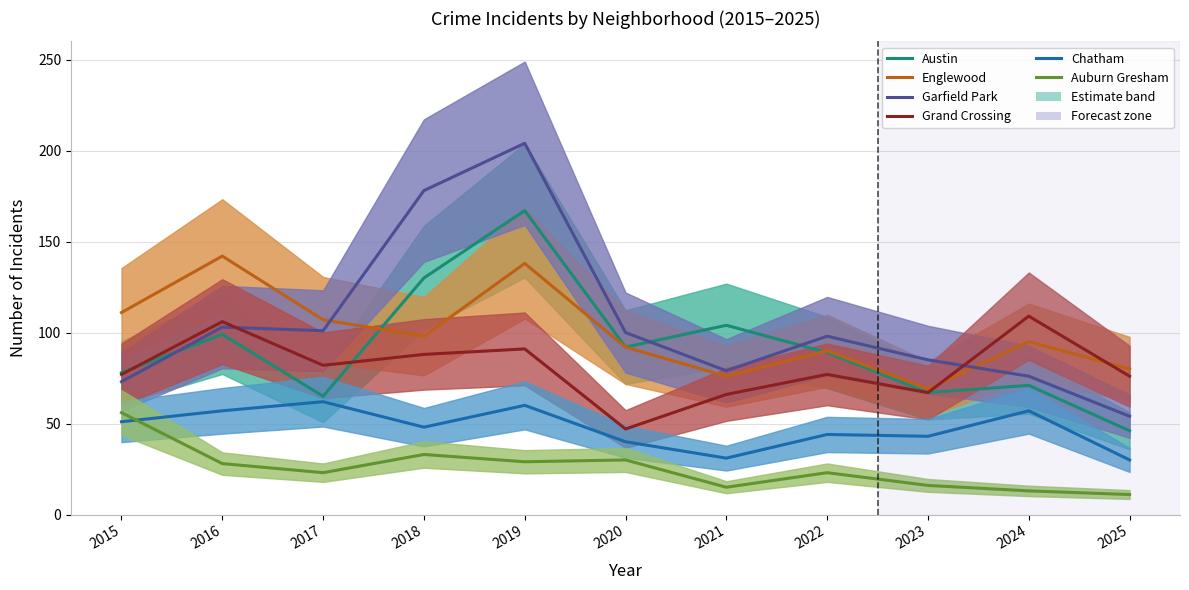

Reading right to left, what are all the values shown in this chart?

Austin: 2025=46	2024=71	2023=67	2022=89	2021=104	2020=92	2019=167	2018=130	2017=65	2016=99	2015=78
Englewood: 2025=80	2024=95	2023=69	2022=90	2021=76	2020=92	2019=138	2018=98	2017=107	2016=142	2015=111
Garfield Park: 2025=54	2024=76	2023=85	2022=98	2021=79	2020=100	2019=204	2018=178	2017=101	2016=103	2015=73
Grand Crossing: 2025=76	2024=109	2023=67	2022=77	2021=66	2020=47	2019=91	2018=88	2017=82	2016=106	2015=77
Chatham: 2025=30	2024=57	2023=43	2022=44	2021=31	2020=40	2019=60	2018=48	2017=62	2016=57	2015=51
Auburn Gresham: 2025=11	2024=13	2023=16	2022=23	2021=15	2020=30	2019=29	2018=33	2017=23	2016=28	2015=56